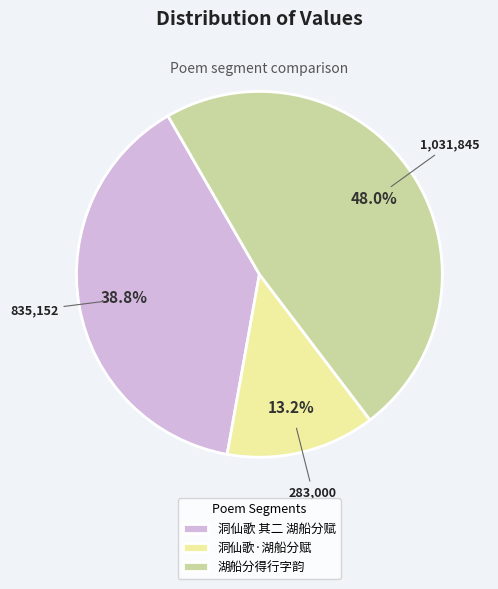

What is the smallest slice in the pie chart?

洞仙歌·湖船分赋